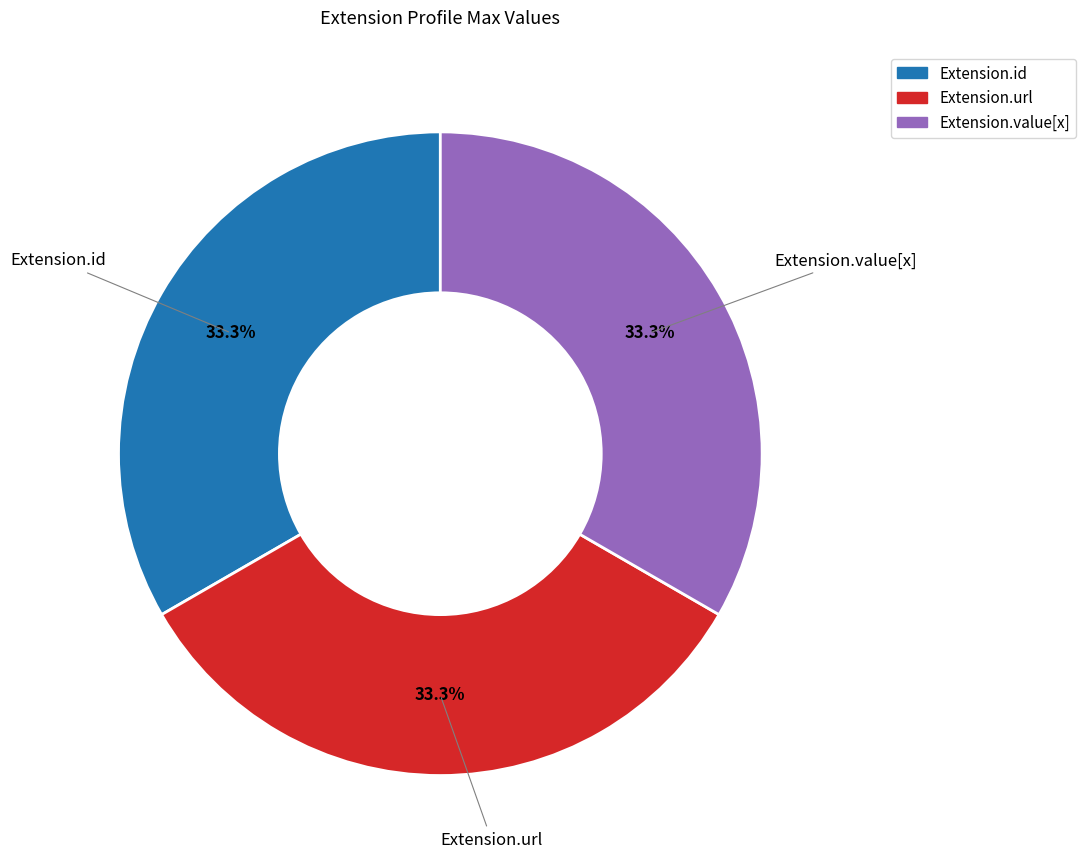

Is there a majority slice in this chart?

No